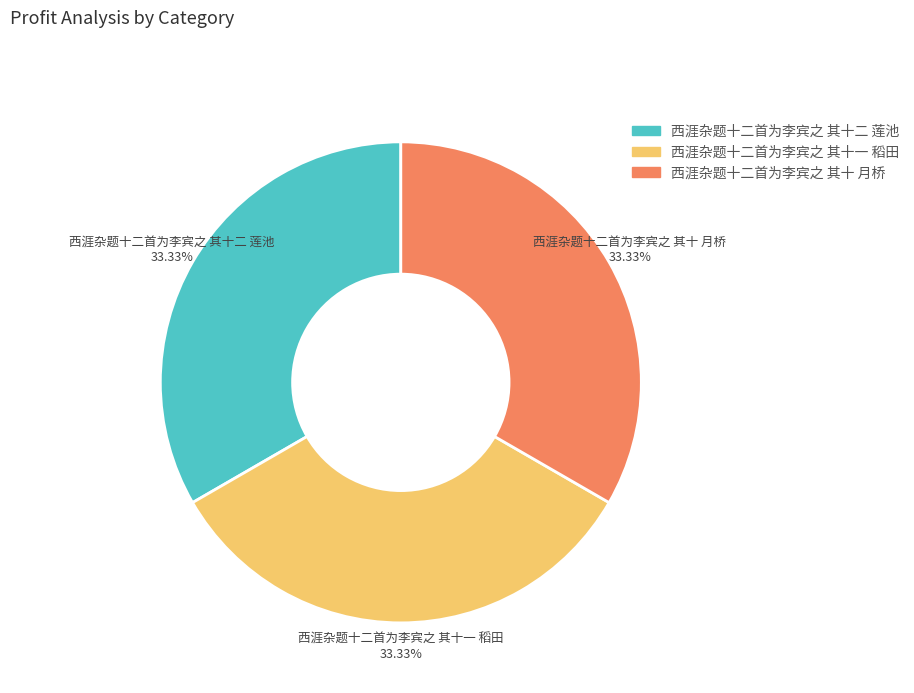

What is the total percentage of 西涯杂题十二首为李宾之 其十二 莲池 and 西涯杂题十二首为李宾之 其十一 稻田?

66.7%